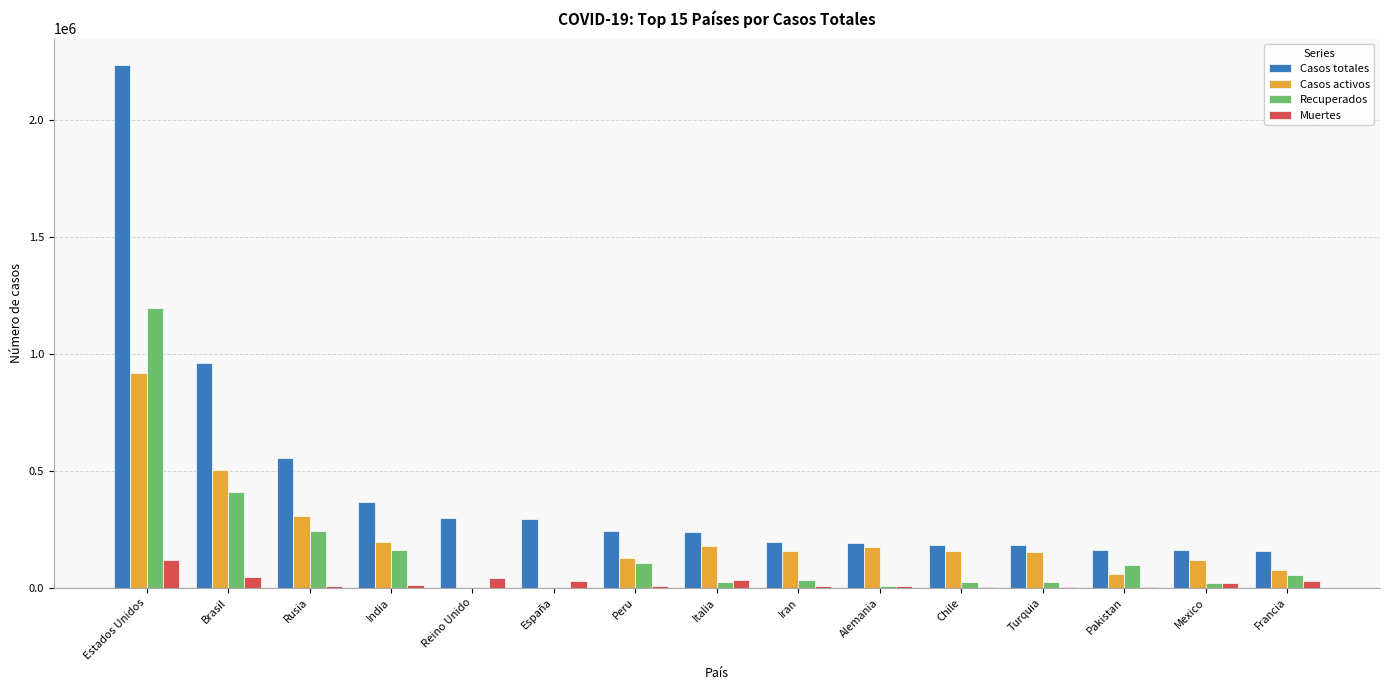

How many groups of bars are there?

15